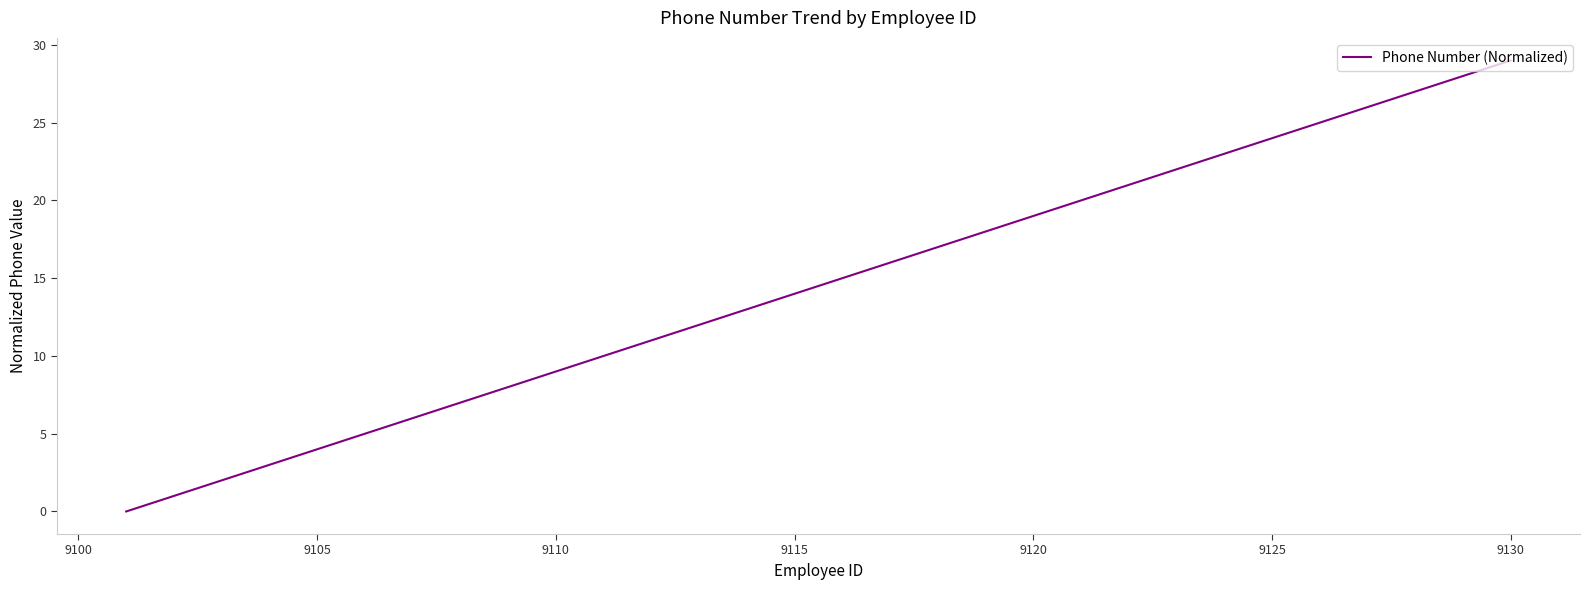

What is the greatest value displayed?

29